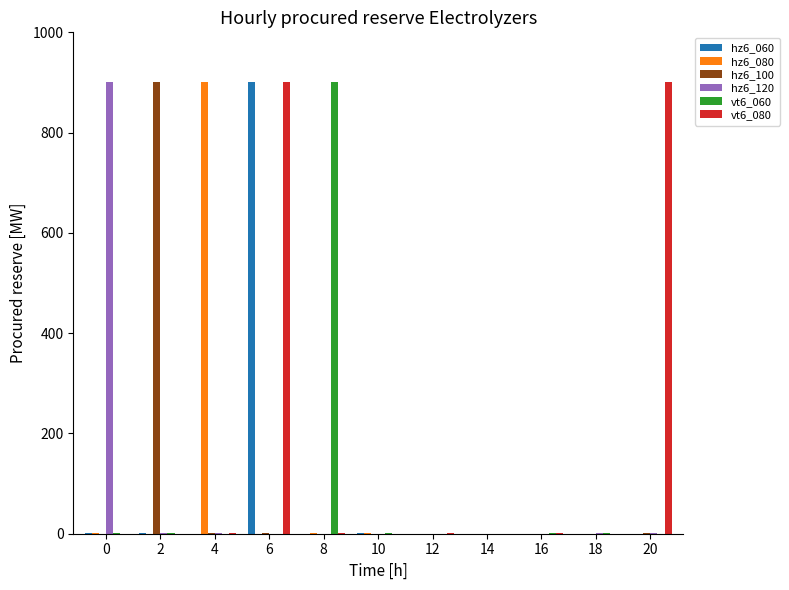

What is the difference between the hz6_080 values at 8 and 18?

0.5